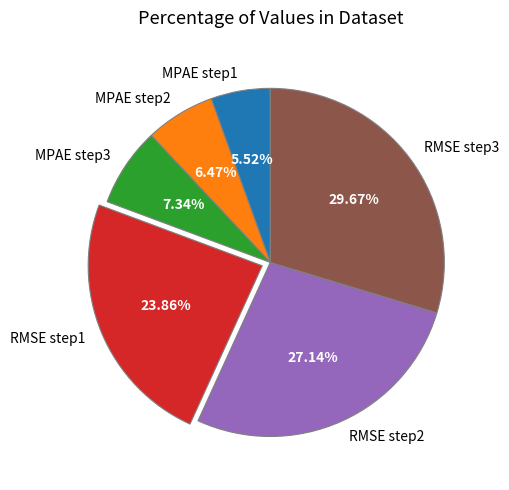

Combined, what portion of the pie is MPAE step3 and MPAE step2?

13.8%